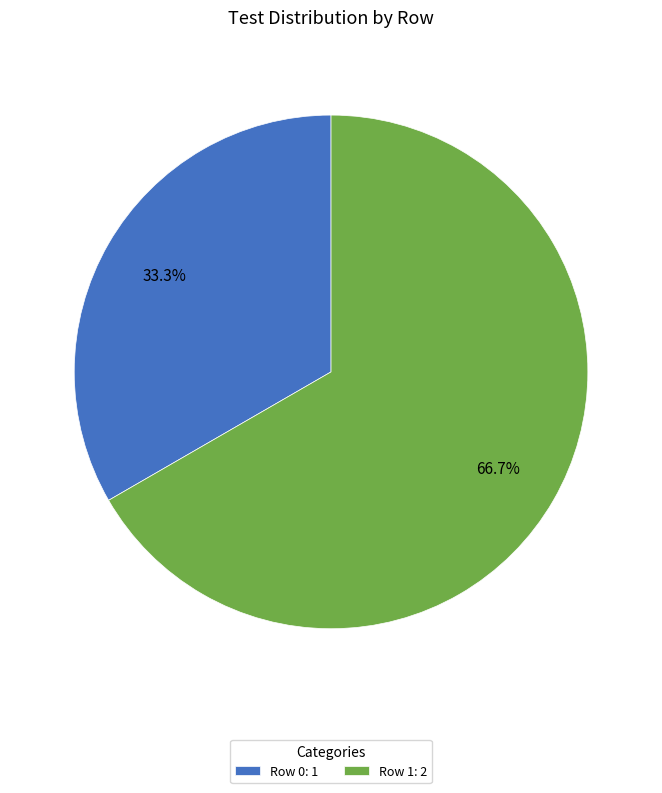

To the nearest percent, what is the average slice percentage?

50%